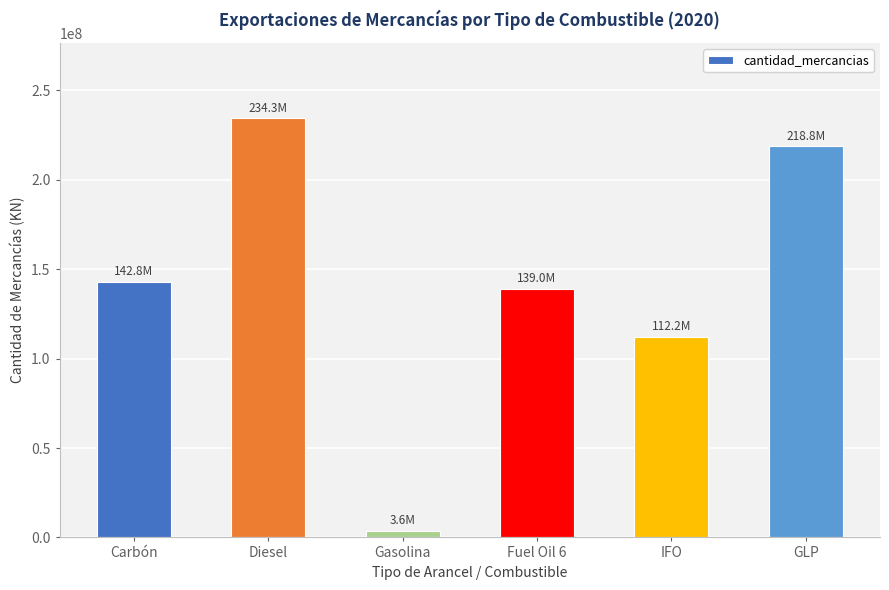

What is the difference between the values at Carbón and Diesel?

91497140